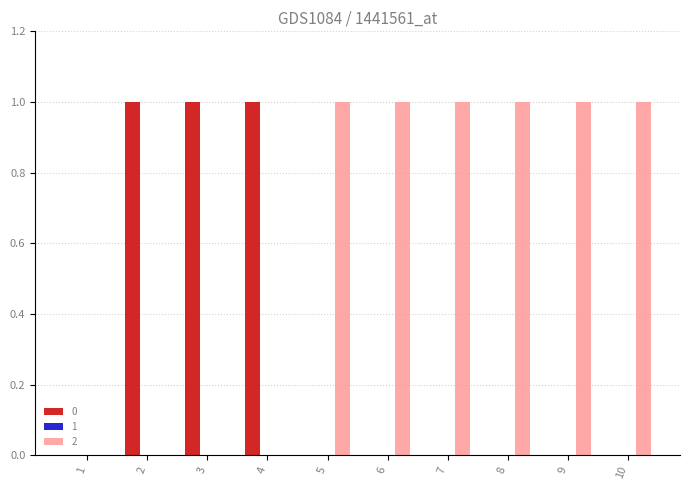

The 2 series shows 1 at 6. True or false?

True